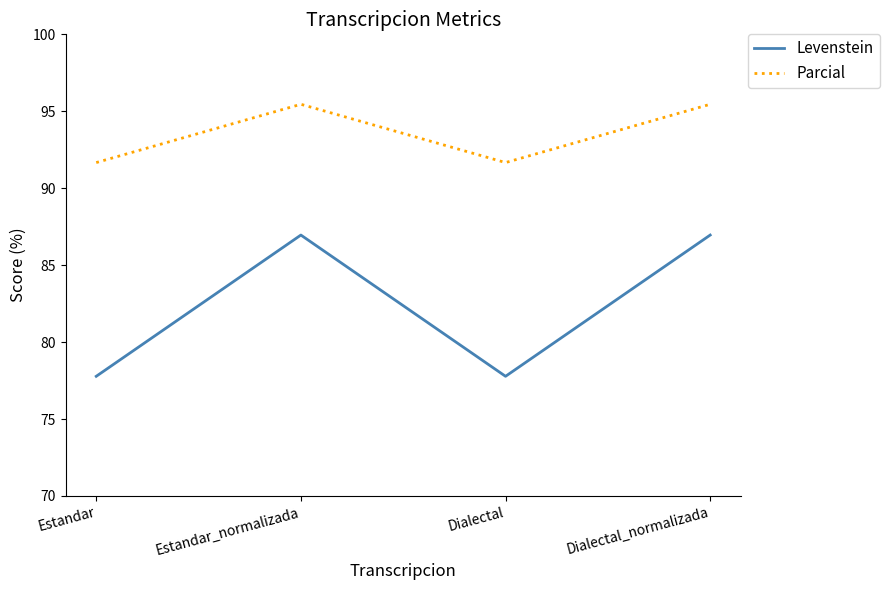

At which category does Parcial reach its first local valley?

Dialectal